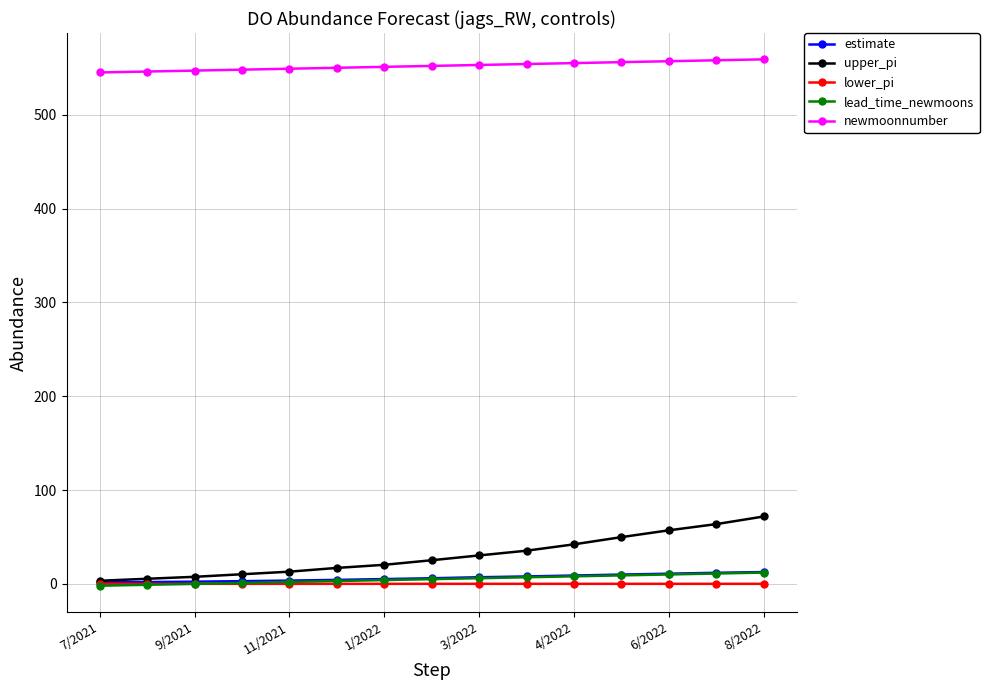

Which series has the largest range (max minus min)?

upper_pi